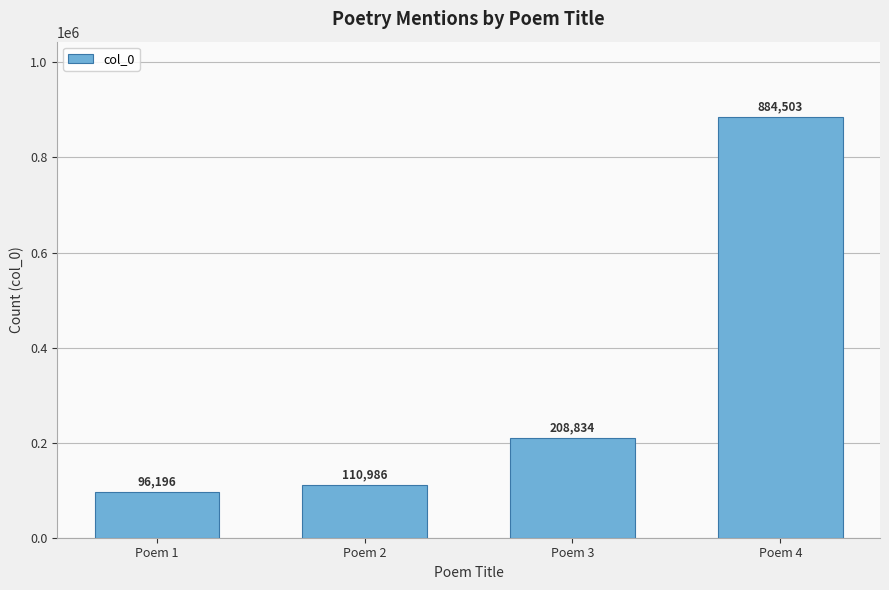

The value at Poem 1 is 96196. True or false?

True